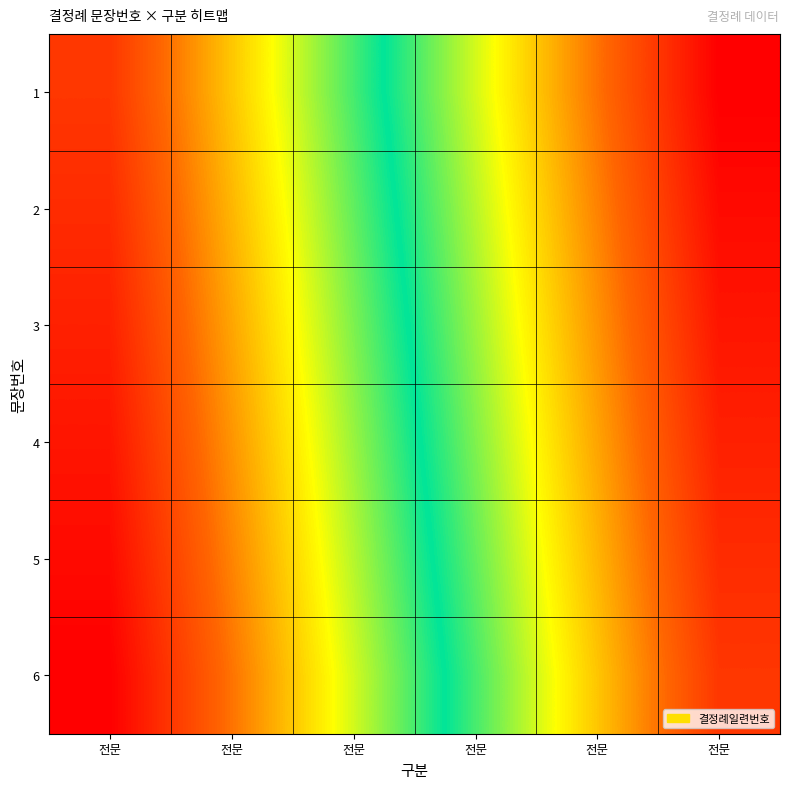

List the series in order of their peak value, highest first.

6, 5, 4, 3, 2, 1